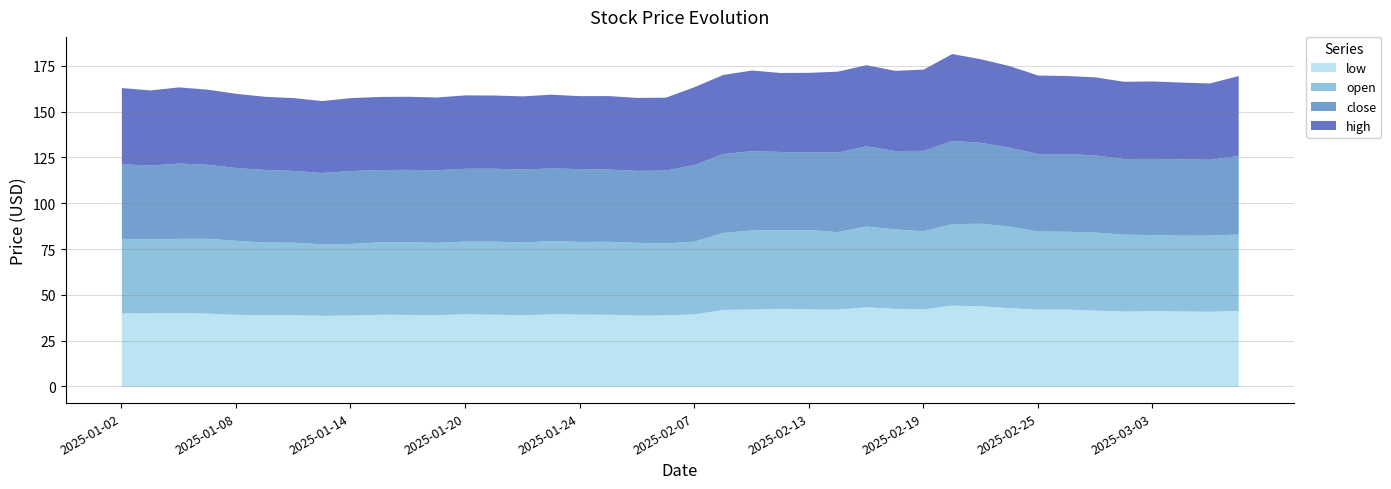

How many values in the low series exceed 40?

23